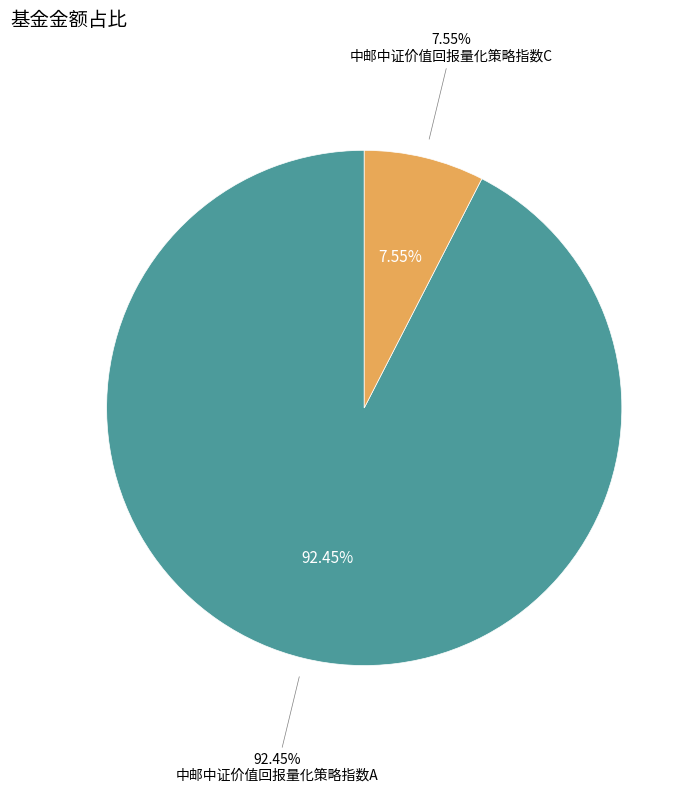

Do 中邮中证价值回报量化策略指数A and 中邮中证价值回报量化策略指数C together represent more than half of the pie?

Yes